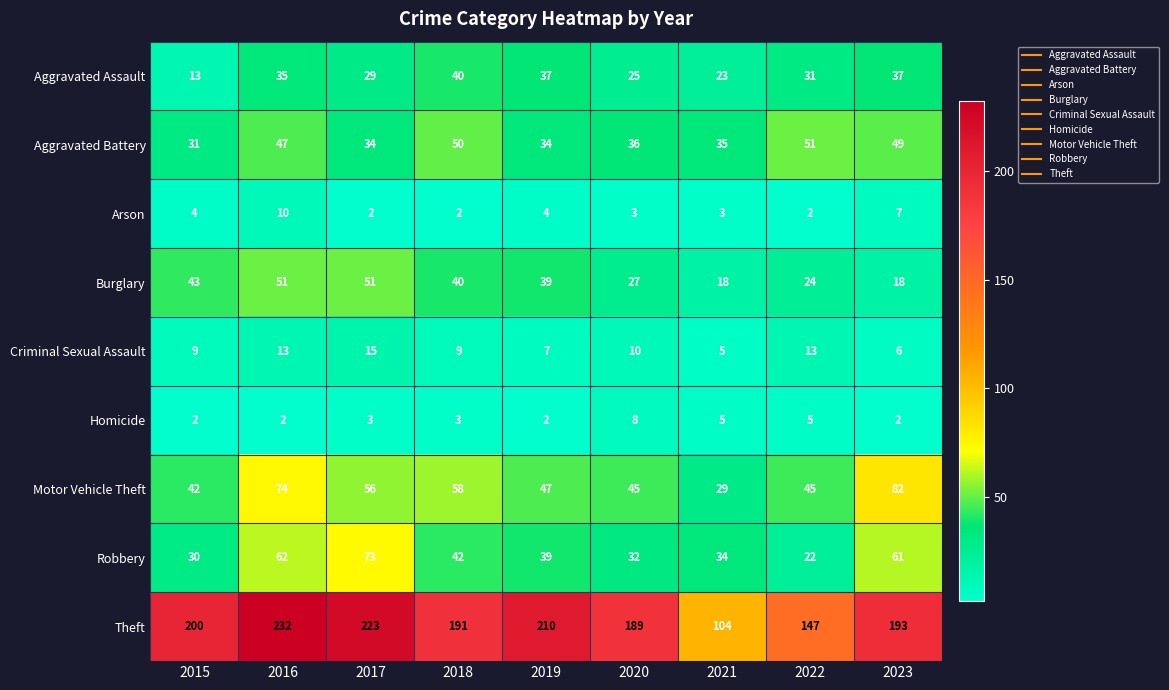

Count the Homicide values in the range 2 to 5.

8